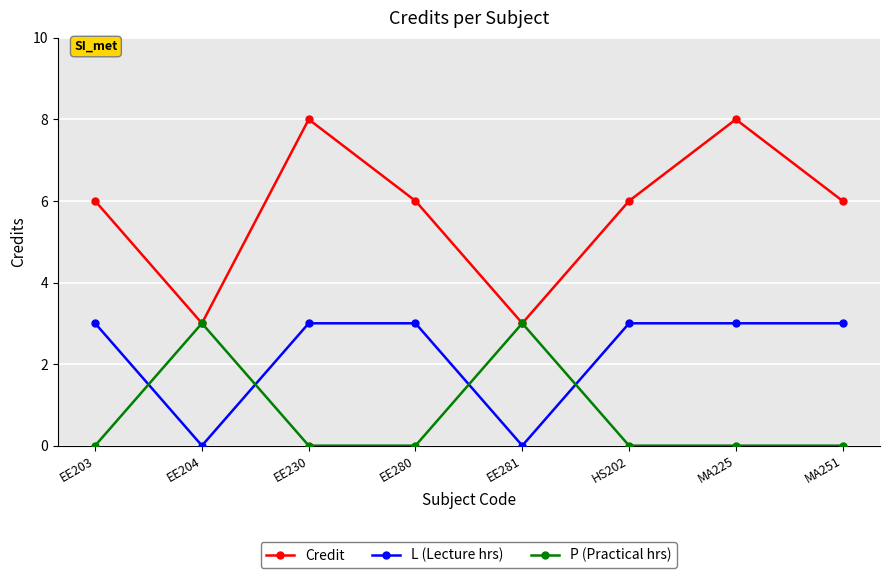

What is the average value of the P (Practical hrs) series?

1